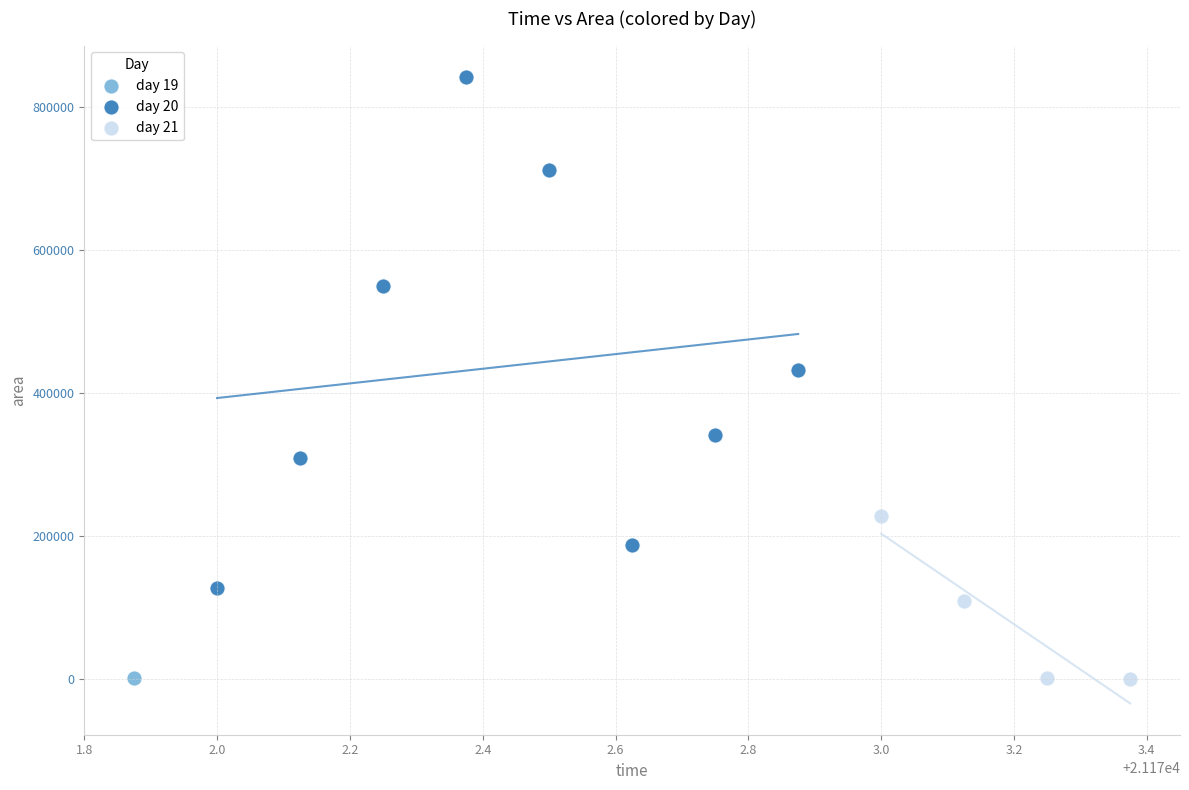

What are all the series names shown in the legend?

day 19, day 20, day 21